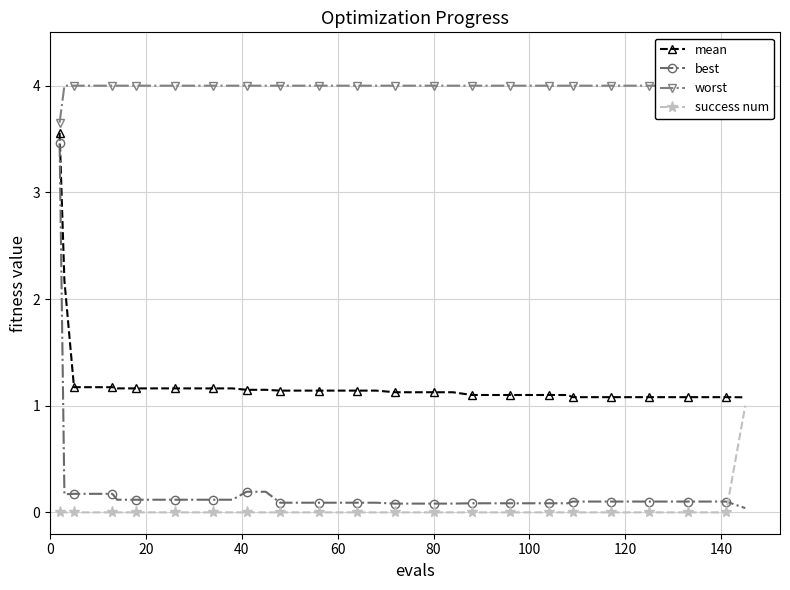

What is the highest value of the success num series?

1.0